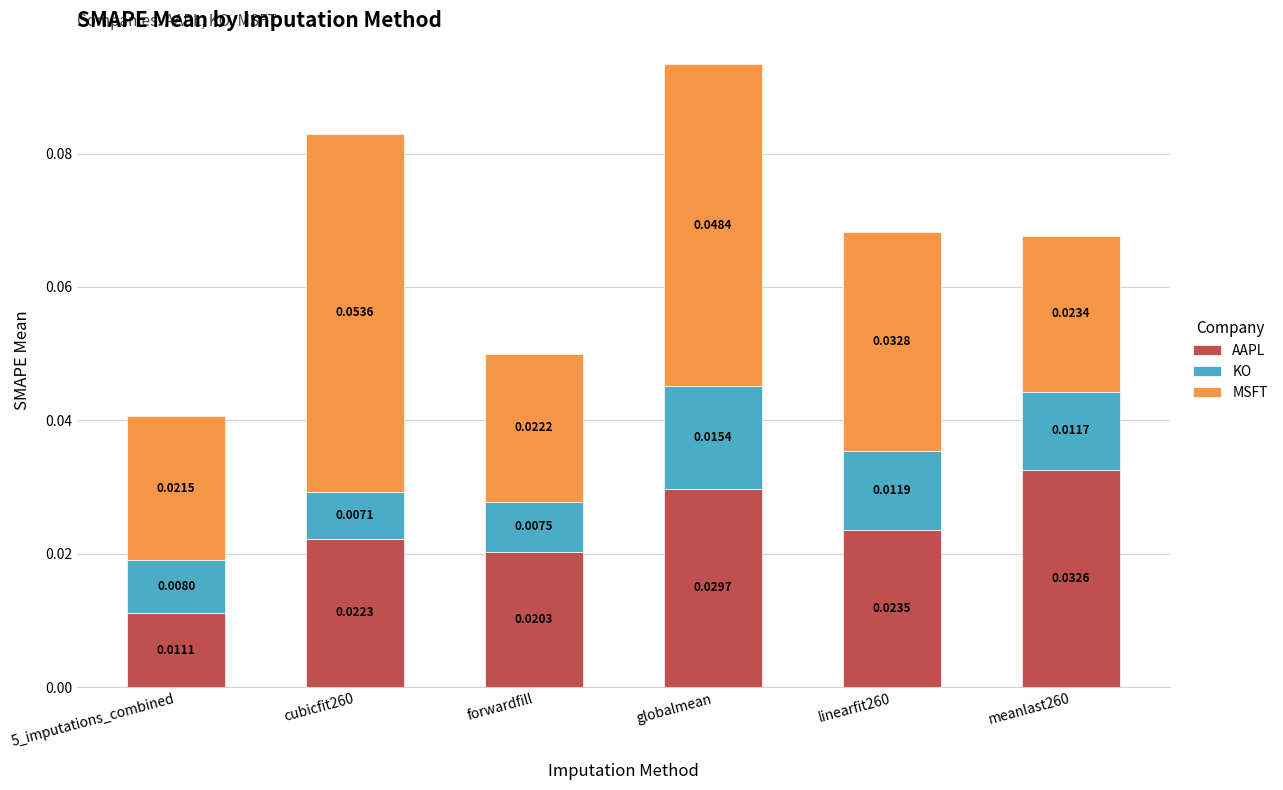

At which category is the sum across all series the highest?

globalmean